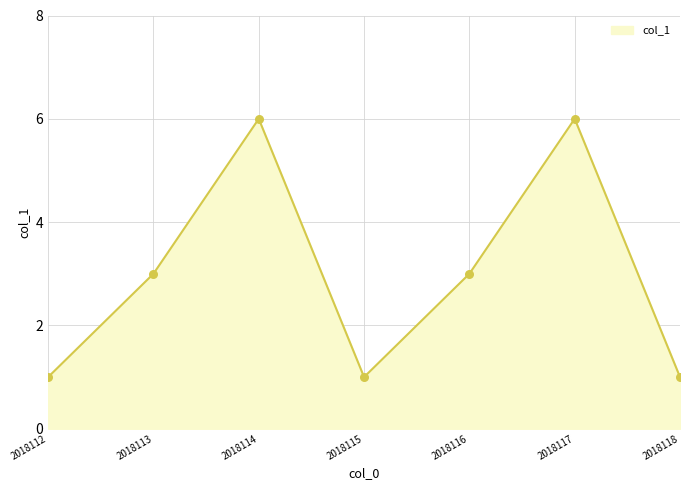

Which has a higher value, 2018116 or 2018114?

2018114